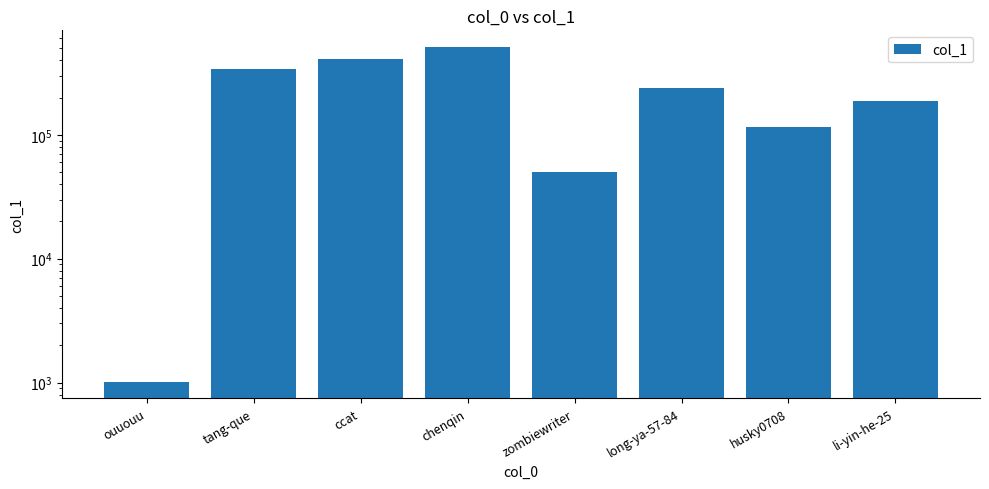

What is the difference between the second highest and second lowest values?

361608